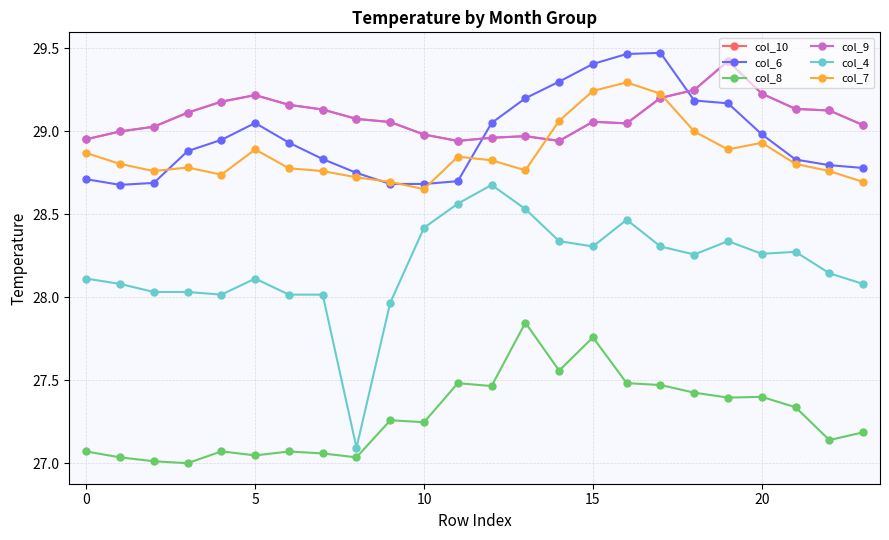

What is the label of the 14th point from the left?

13